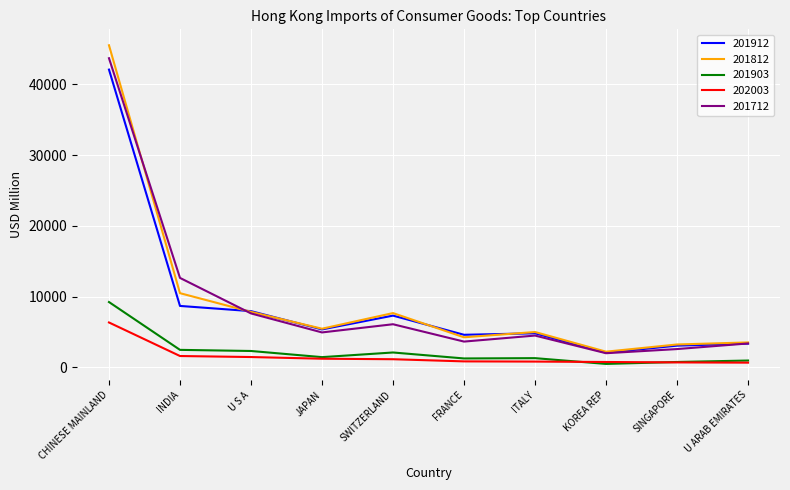

Is this an area chart (filled region under the line)?

No